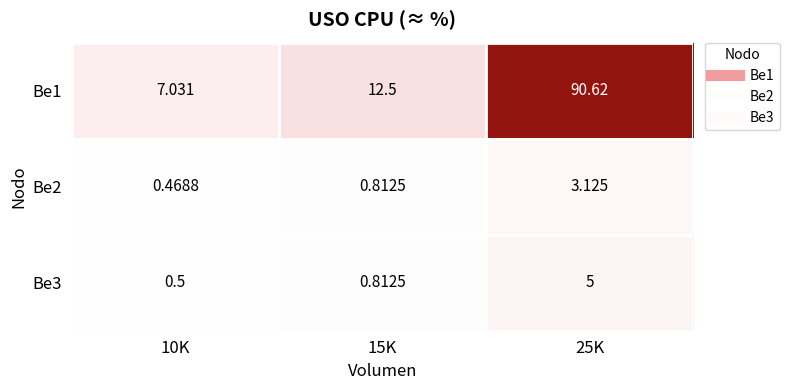

Is the value of Be3 at 15K greater than the value of Be1 at 10K?

No